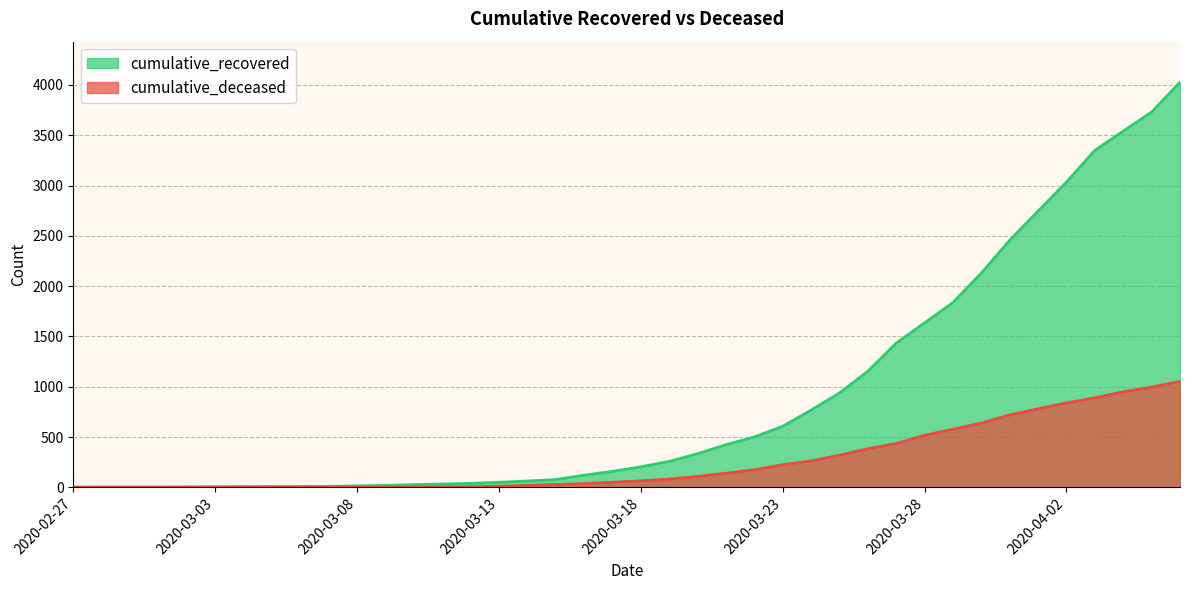

What is the maximum value for cumulative_recovered?

4027